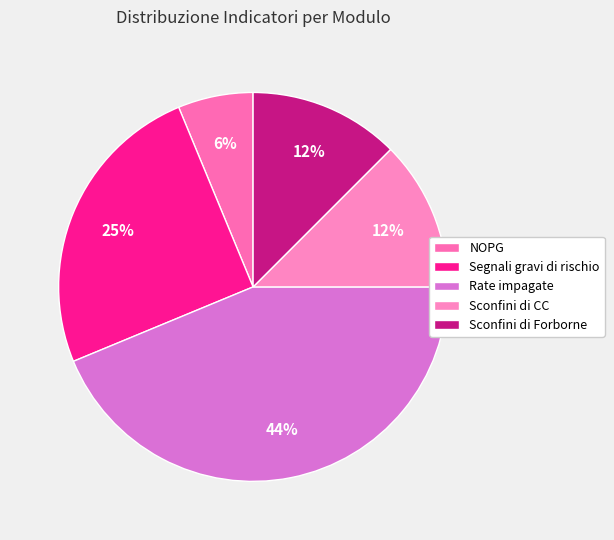

What percentage is the NOPG slice, to the nearest percent?

6%